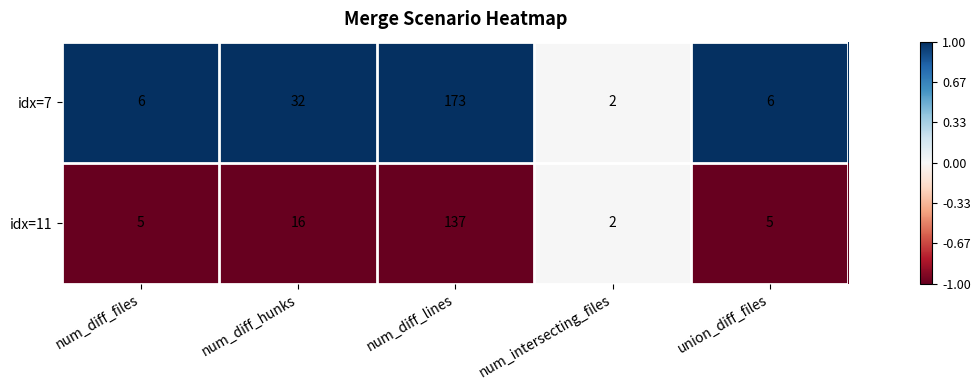

Which category has the lowest value in the idx=7 series?

num_intersecting_files